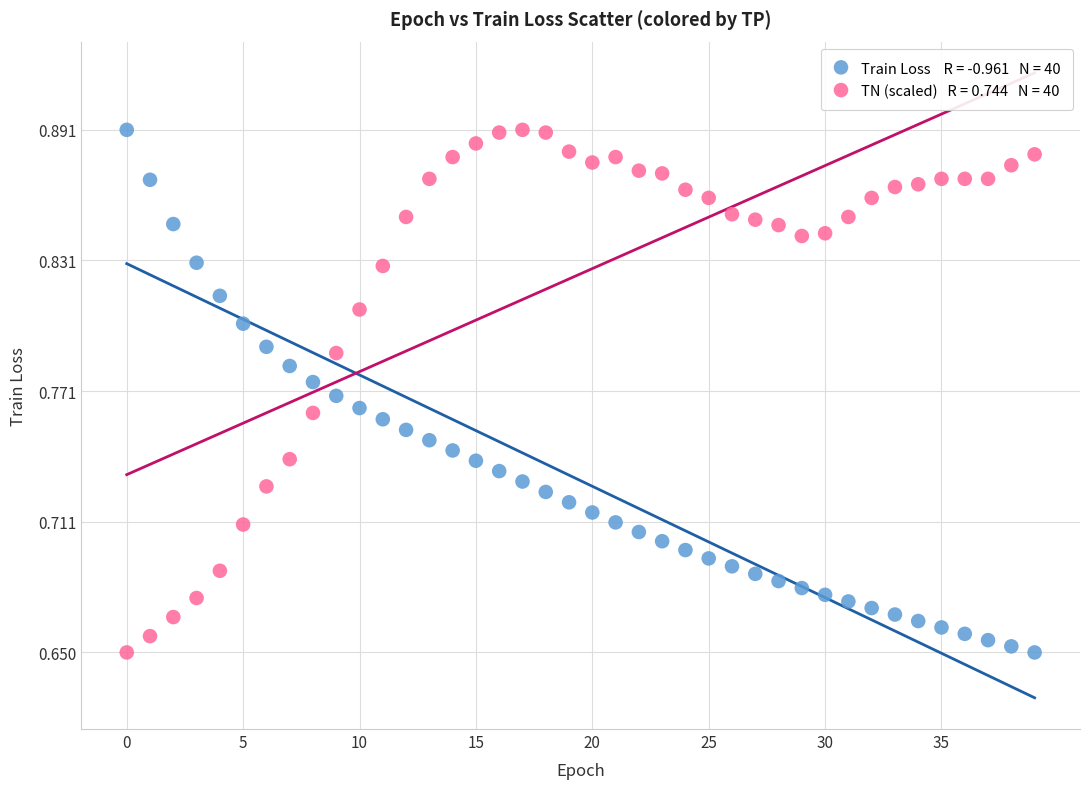

How many points are shown in the scatter plot?

80